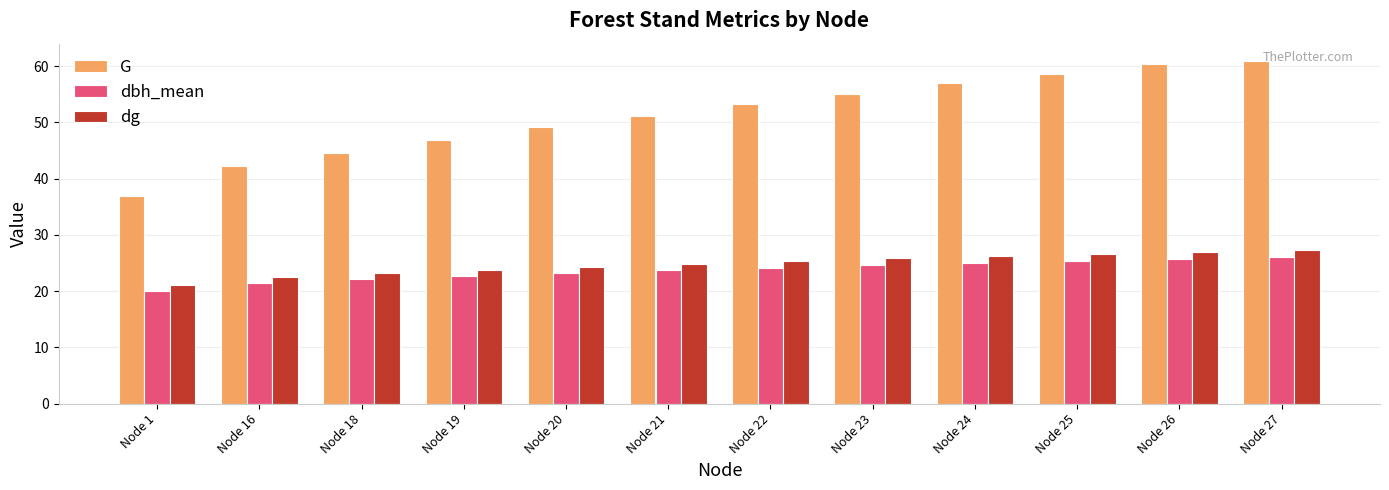

What is the sum of all G values?

616.2